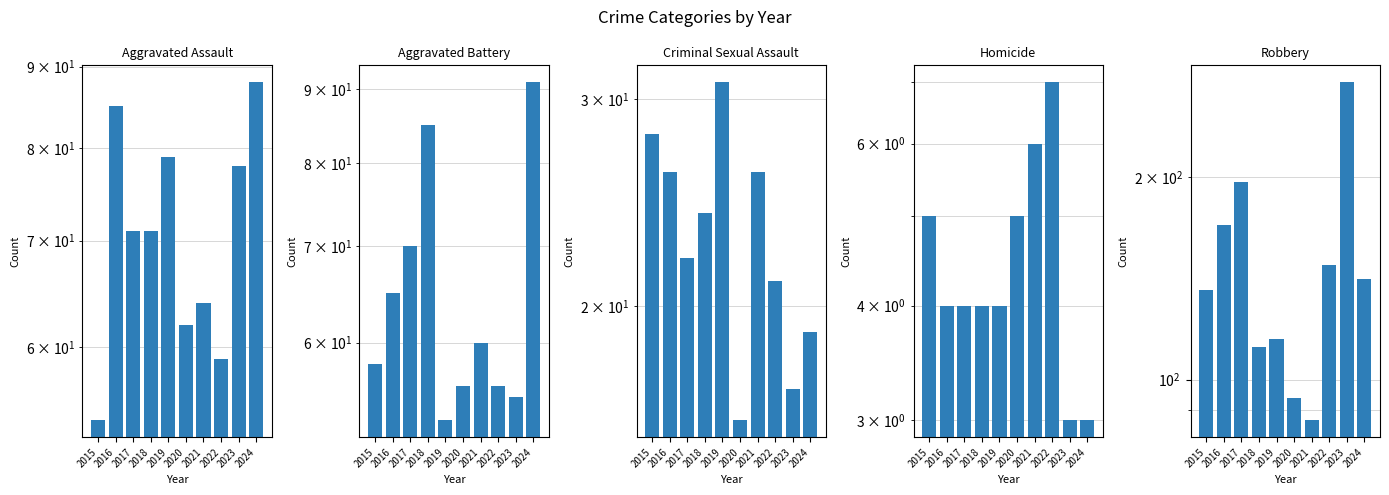

Read the Homicide value at 2021.

6